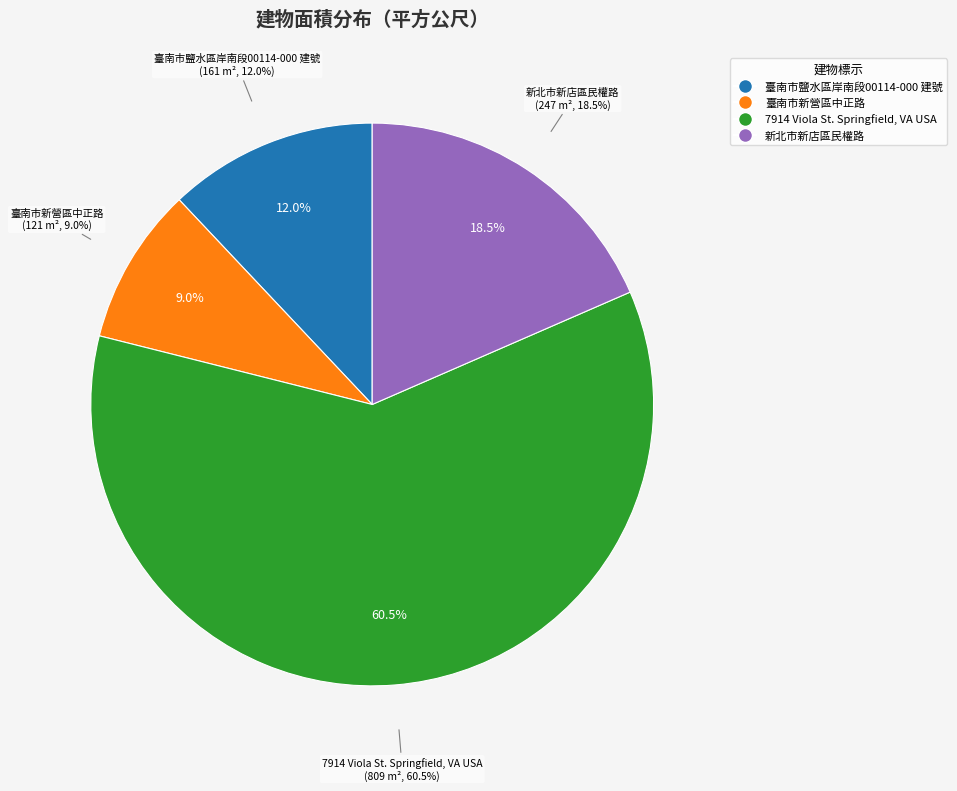

To the nearest percent, what is the difference between the 臺南市鹽水區岸南段00114-000 建號 and 新北市新店區民權路 slice percentages?

6%